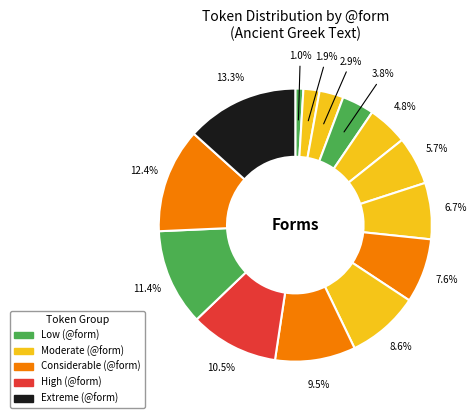

Count the number of slices in the pie.

14